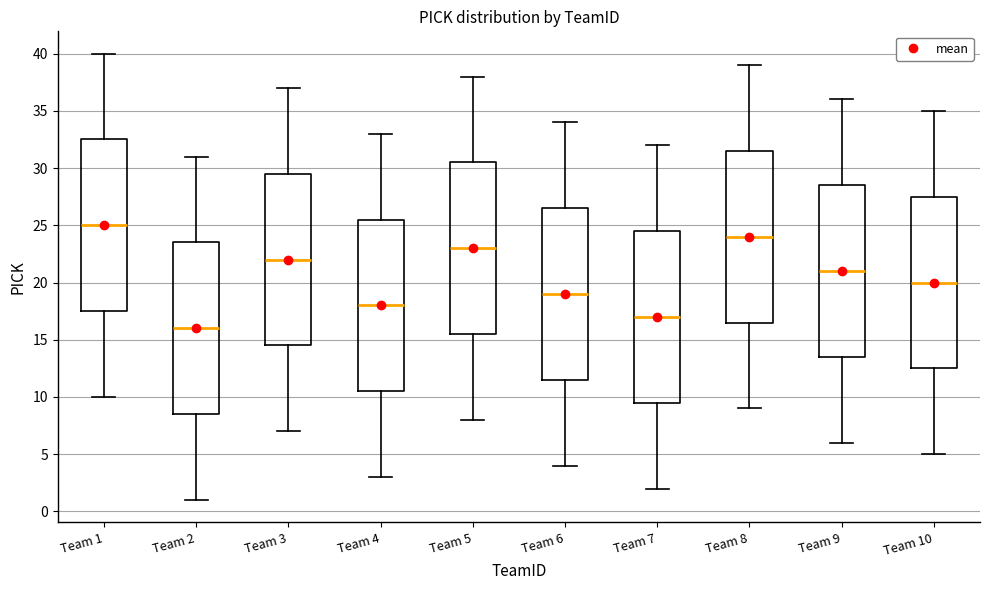

Where does the upper whisker of the box for Team 8 end on the y-axis? The values are not printed on the chart, so give them approximately, as read against the axis.

39.0